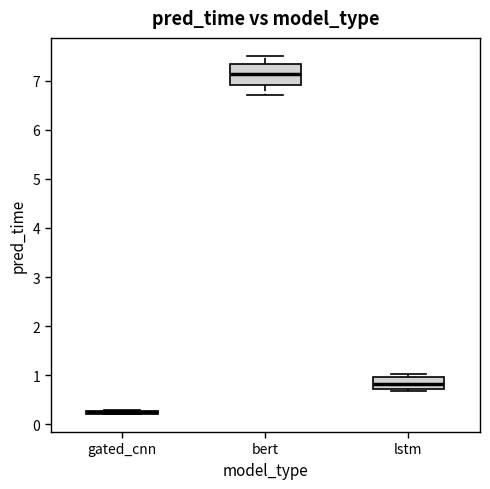

Where is the upper edge of the box for lstm on the y-axis? The values are not printed on the chart, so give them approximately, as read against the axis.

1.0